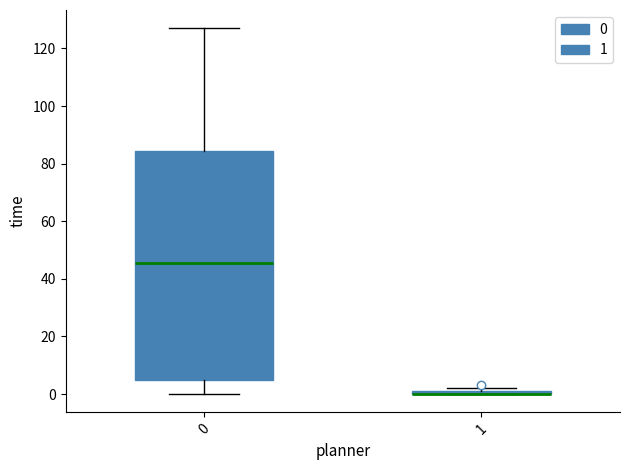

Comparing the boxes themselves (not the whiskers), which one is the tallest?

0